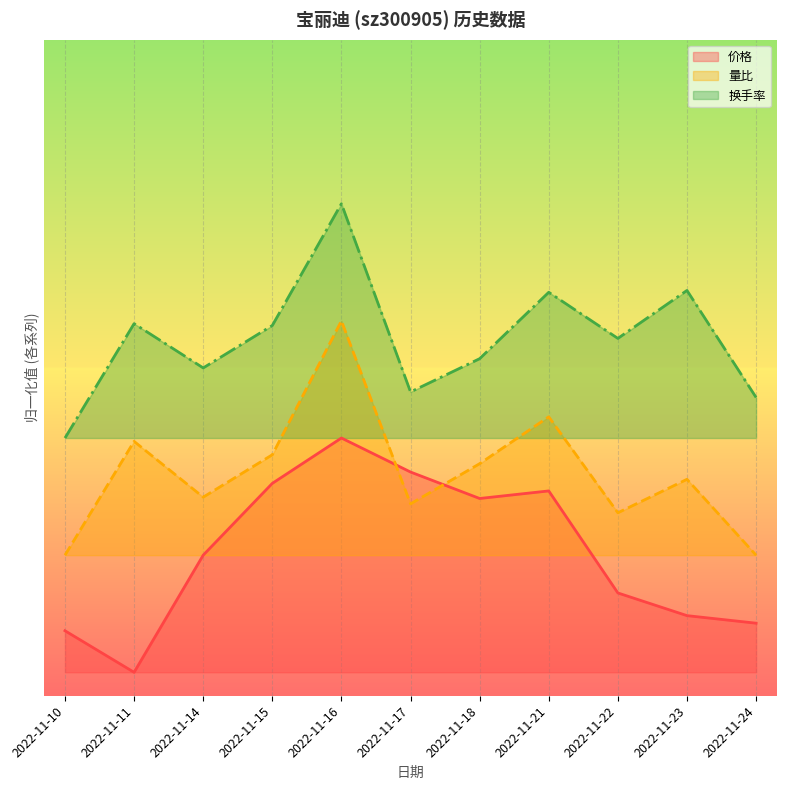

True or false: 价格 and 换手率 intersect in this chart.

False